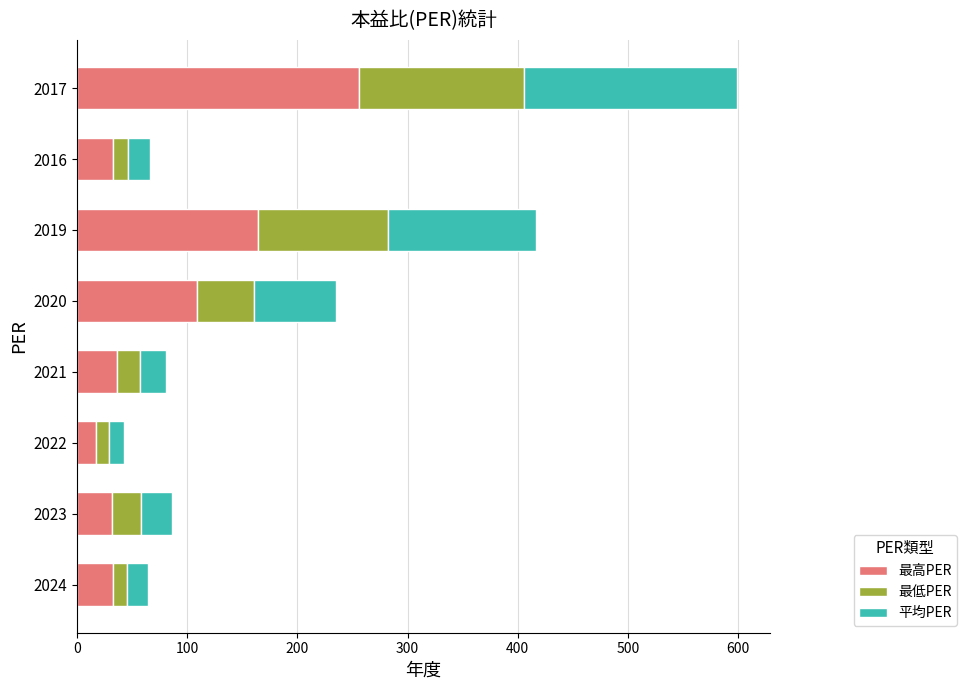

What is the lowest value of the 最高PER series?

17.1